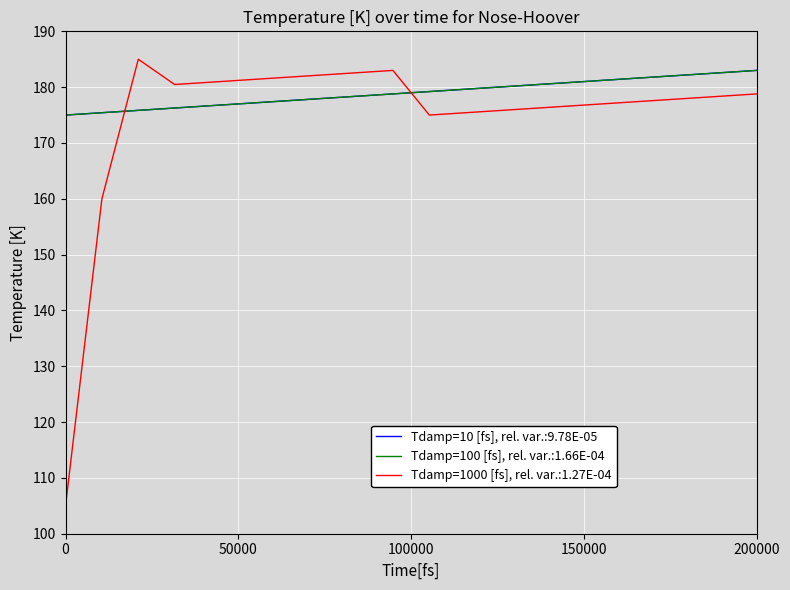

Does the chart display data point markers on the line(s)?

No